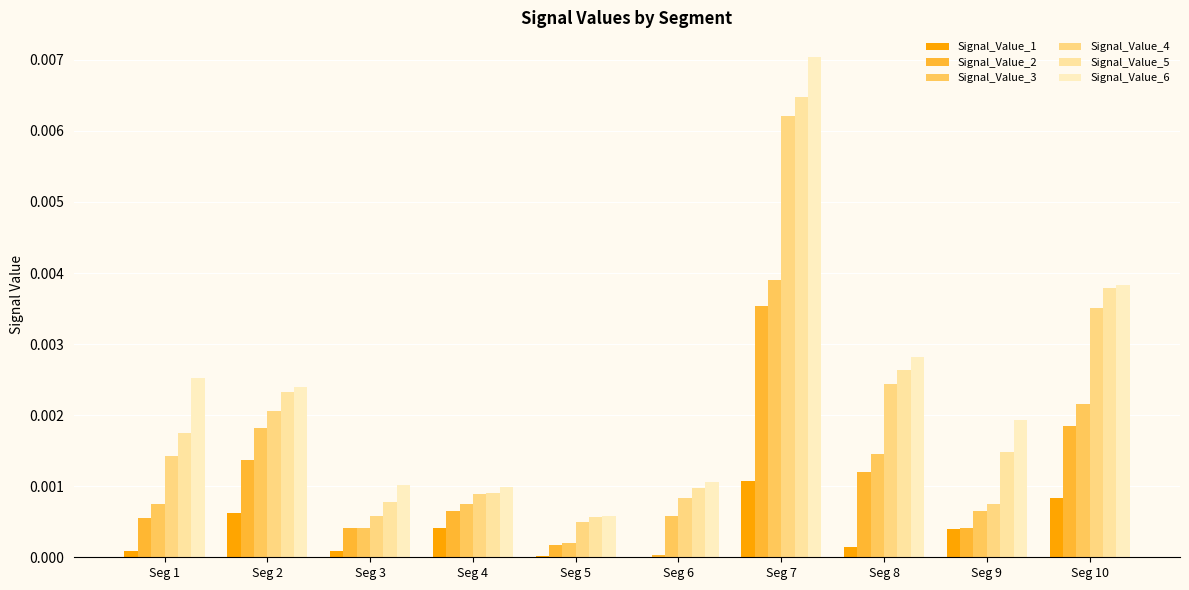

How many groups of bars are there?

10